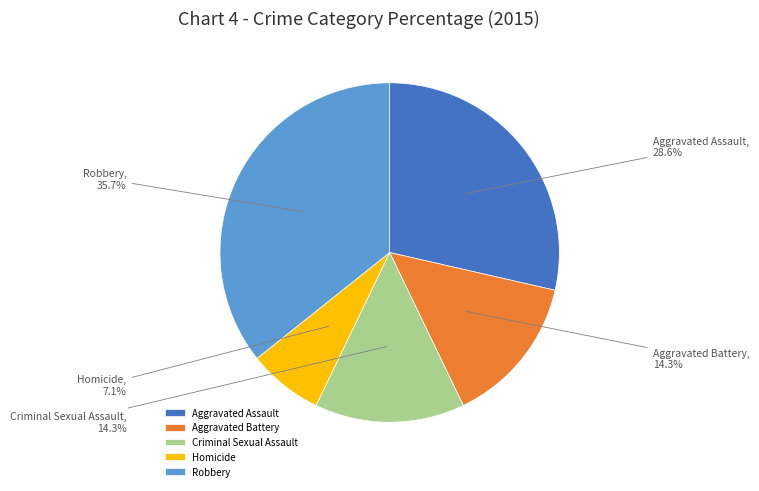

To the nearest percent, what is the difference between the largest and smallest slice percentages?

29%